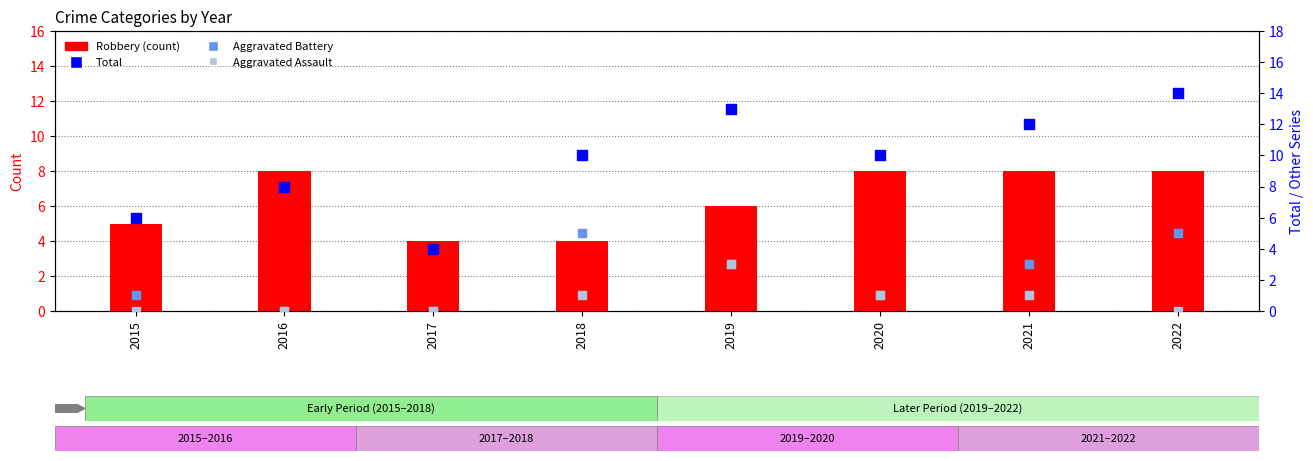

At how many categories does at least one series exceed 2?

8